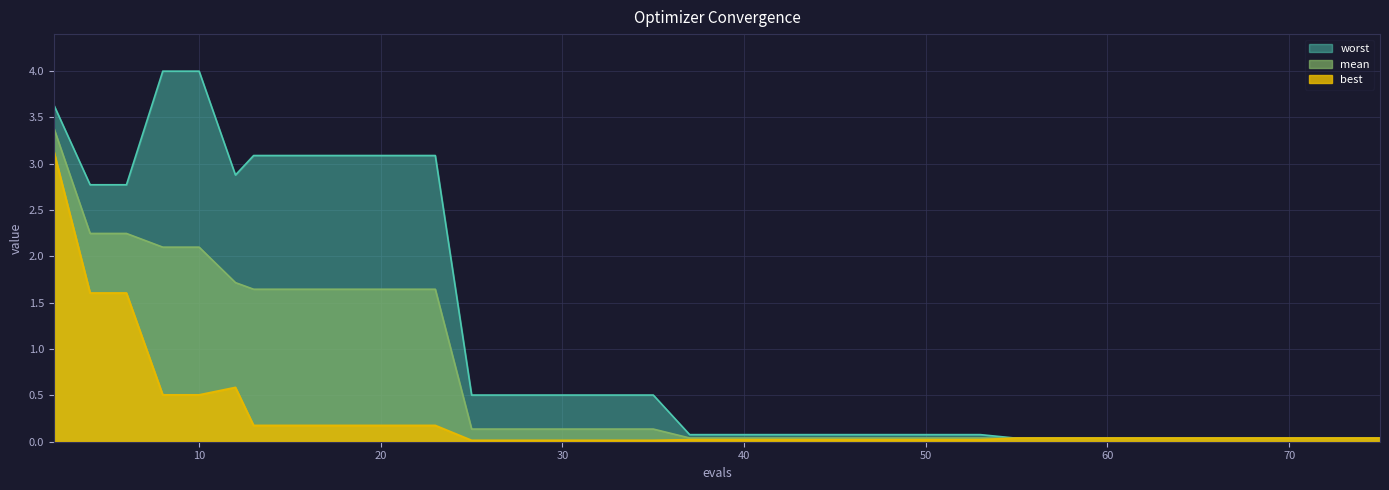

At which category does the chart reach its minimum across all series?

25